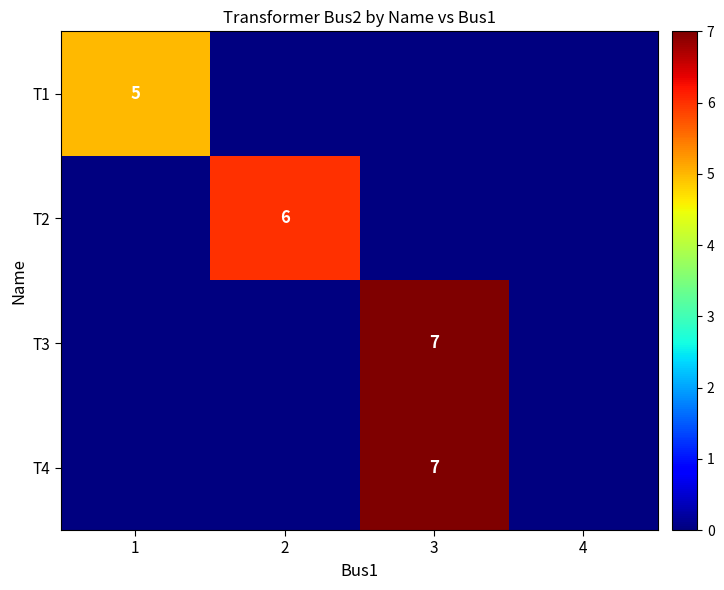

Is the value of T1 at 1 greater than the value of T2 at 2?

No